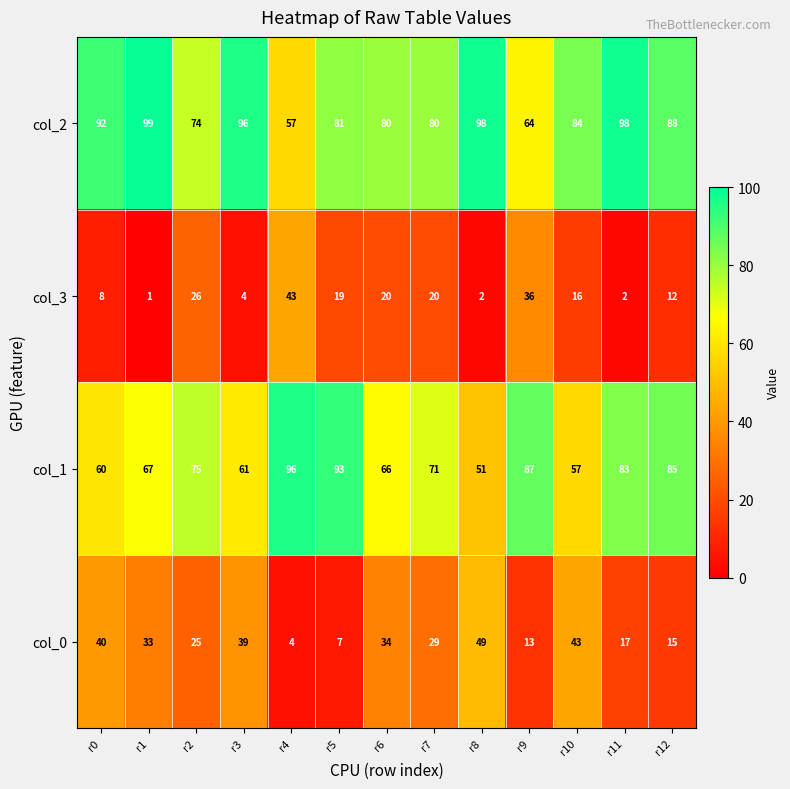

At which label does col_0 first exceed 29?

r0